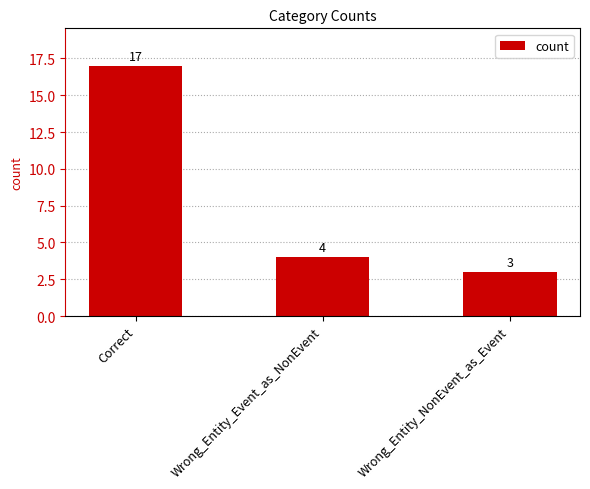

Reading left to right, extract all data points from this chart.

Correct=17	Wrong_Entity_Event_as_NonEvent=4	Wrong_Entity_NonEvent_as_Event=3